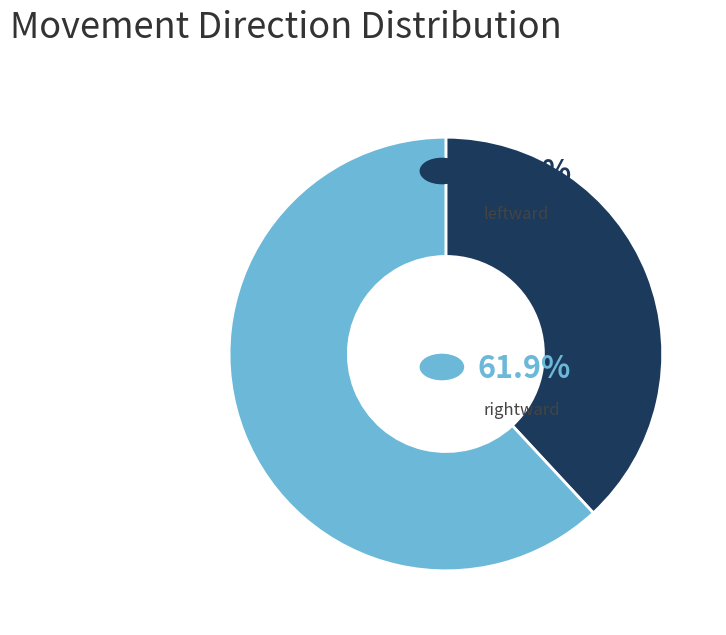

Count the number of slices in the pie.

2